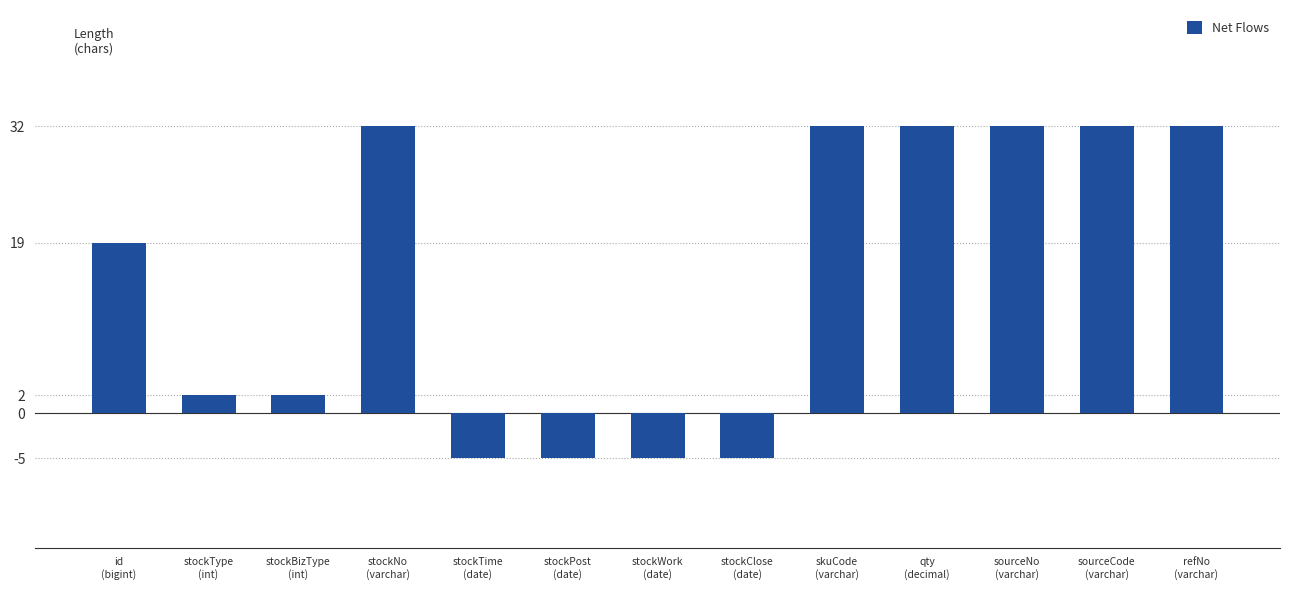

Reading left to right, list all the values displayed in this chart.

id
(bigint)=19	stockType
(int)=2	stockBizType
(int)=2	stockNo
(varchar)=32	stockTime
(date)=-5	stockPost
(date)=-5	stockWork
(date)=-5	stockClose
(date)=-5	skuCode
(varchar)=32	qty
(decimal)=32	sourceNo
(varchar)=32	sourceCode
(varchar)=32	refNo
(varchar)=32